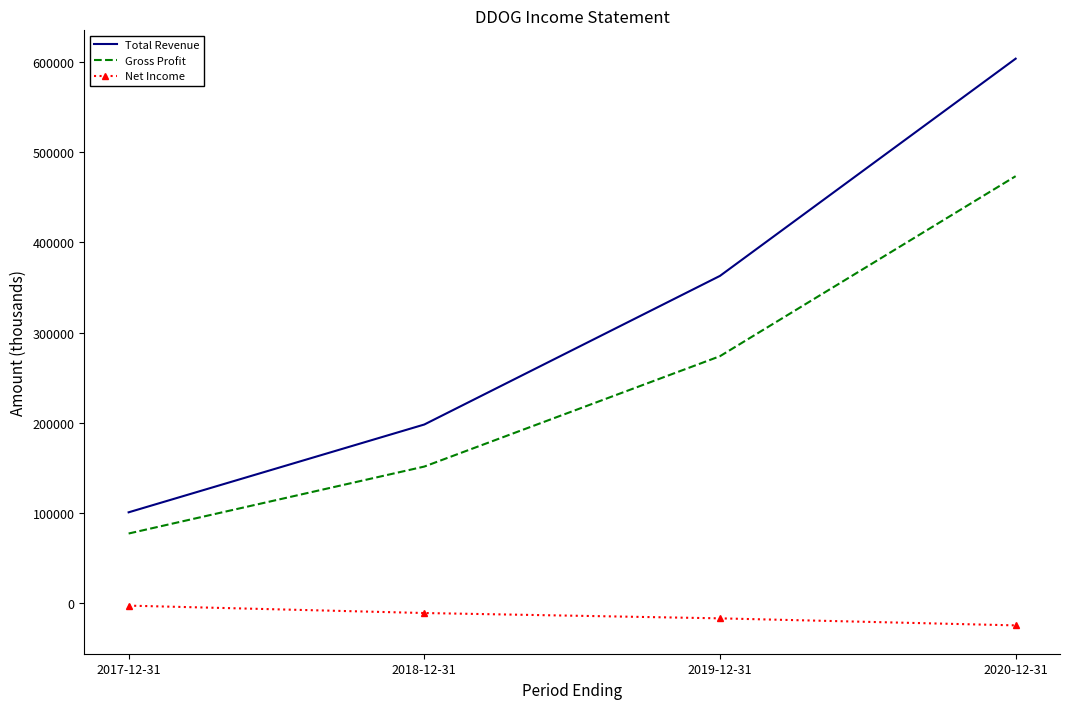

Reading left to right, list all the values displayed in this chart.

Total Revenue: 2017-12-31=100800	2018-12-31=198100	2019-12-31=362800	2020-12-31=603500
Gross Profit: 2017-12-31=77300	2018-12-31=151500	2019-12-31=273800	2020-12-31=473300
Net Income: 2017-12-31=-2600	2018-12-31=-10800	2019-12-31=-16700	2020-12-31=-24500